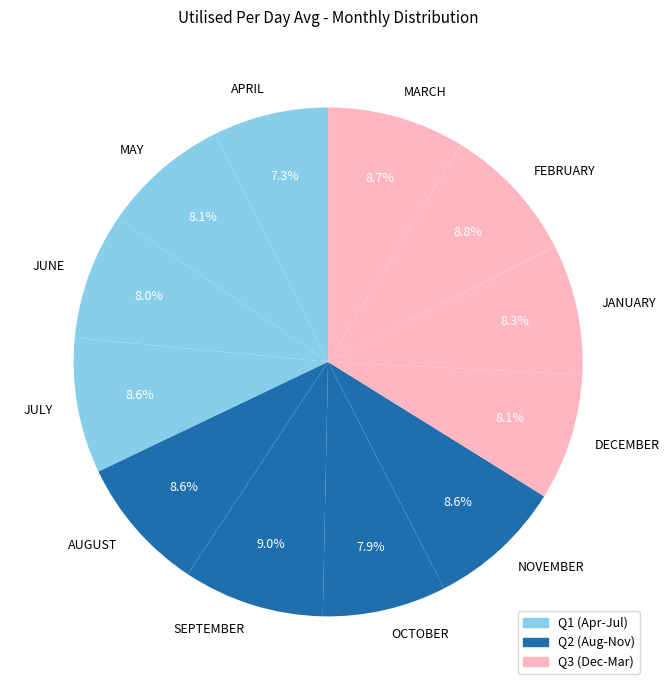

Between OCTOBER and AUGUST, which is larger?

AUGUST